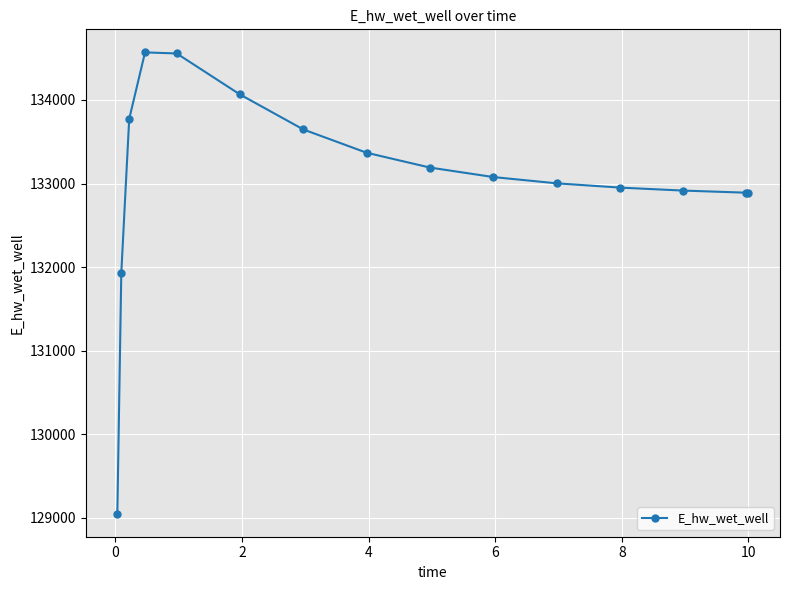

What is the greatest value displayed?

134569.3